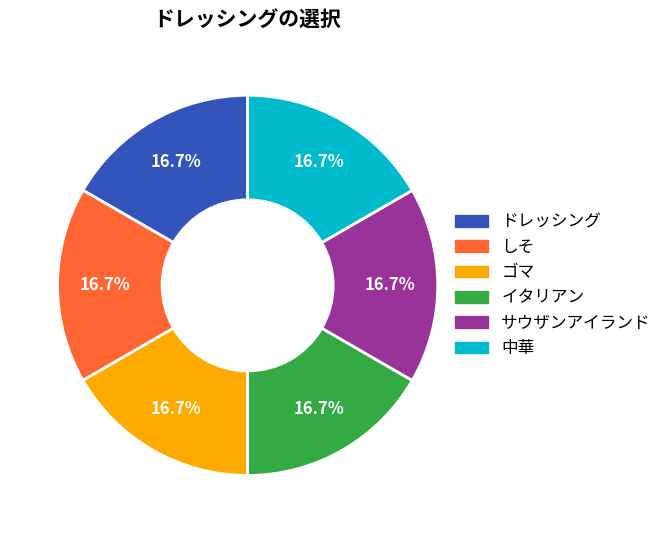

How much of the chart is everything except 中華?

83.3%